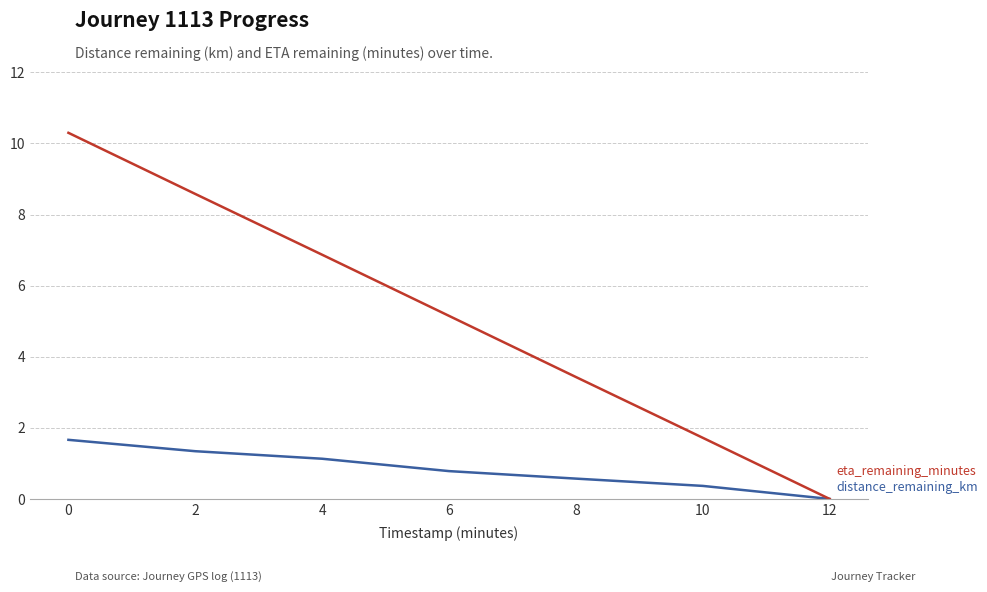

Reading left to right, transcribe all the data shown in this chart.

distance_remaining_km: 1.7	1.3	1.1	0.8	0.6	0.4	0.0
eta_remaining_minutes: 10.3	8.6	6.9	5.2	3.4	1.7	0.0